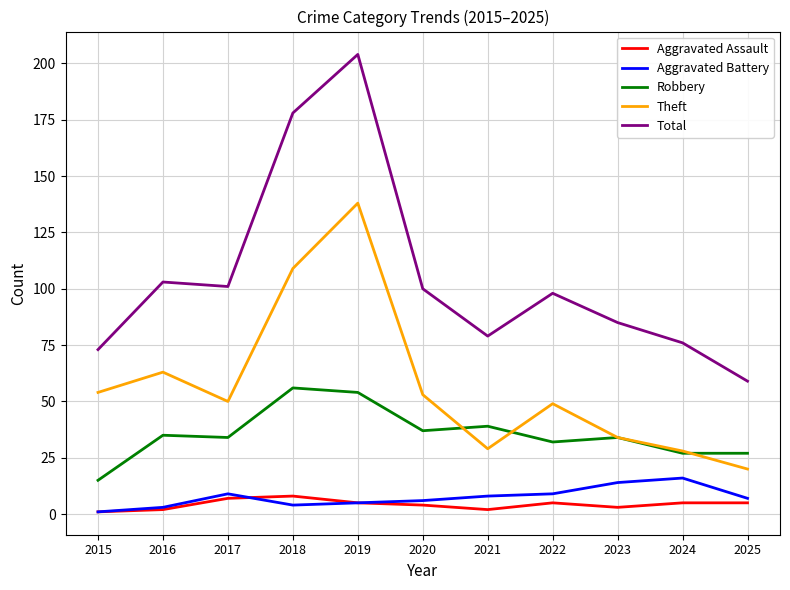

Where does the Total series first go above 98?

2016